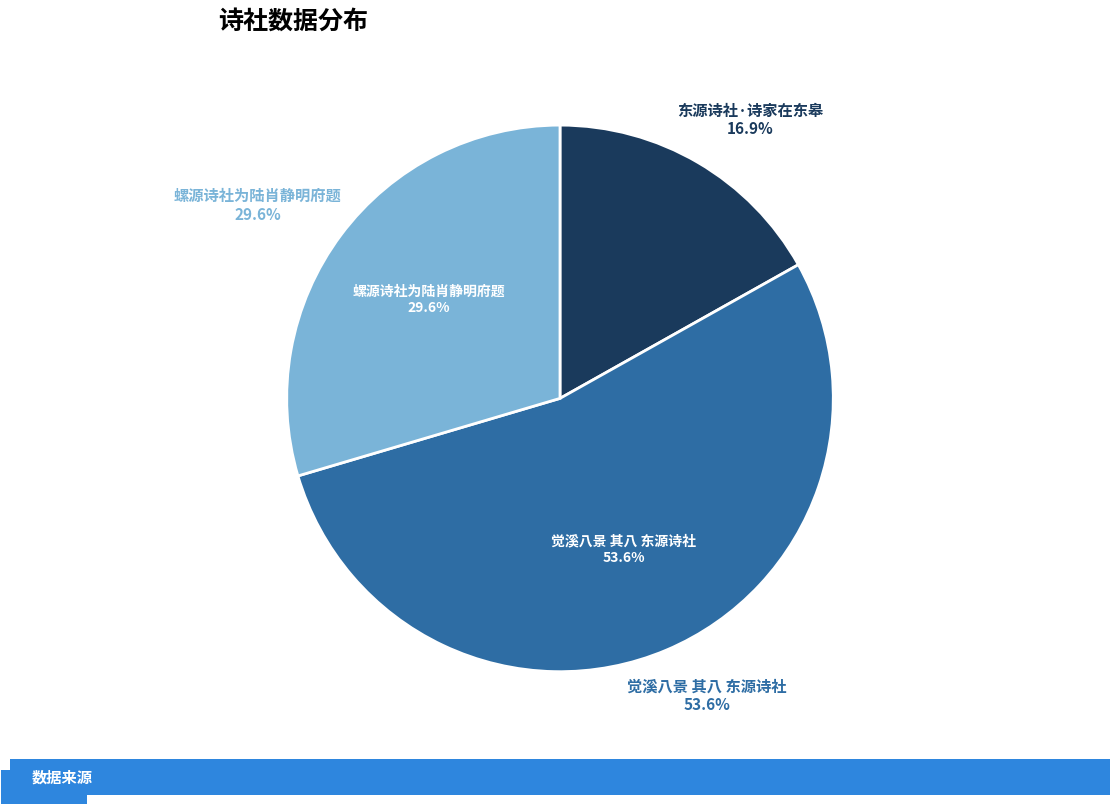

How much of the chart is everything except 螺源诗社为陆肖静明府题?

70.4%